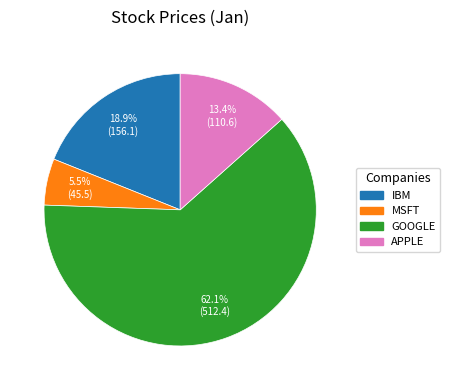

To the nearest percent, what is the average slice percentage?

25%